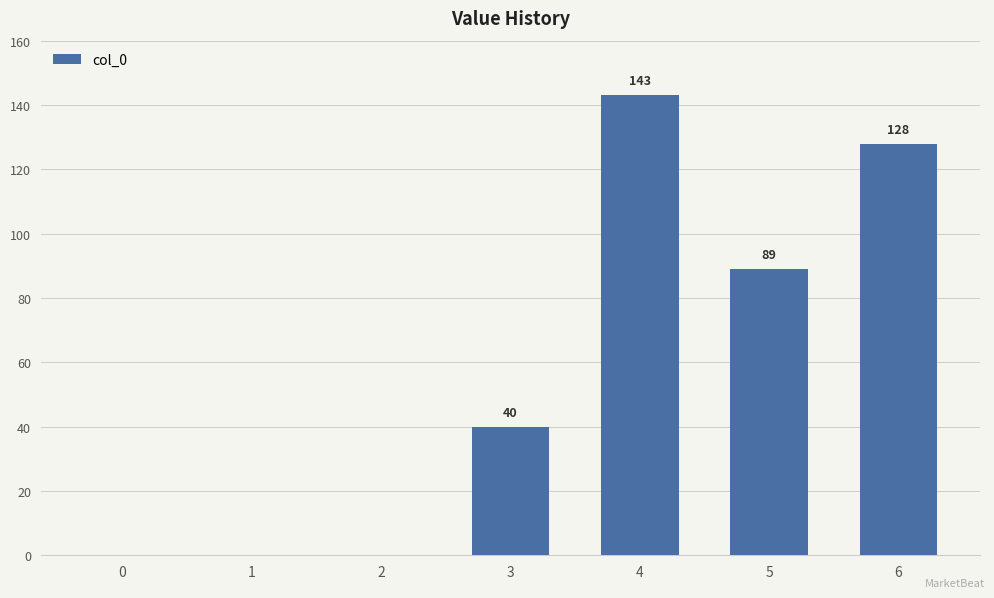

The value at 5 is 89. True or false?

True